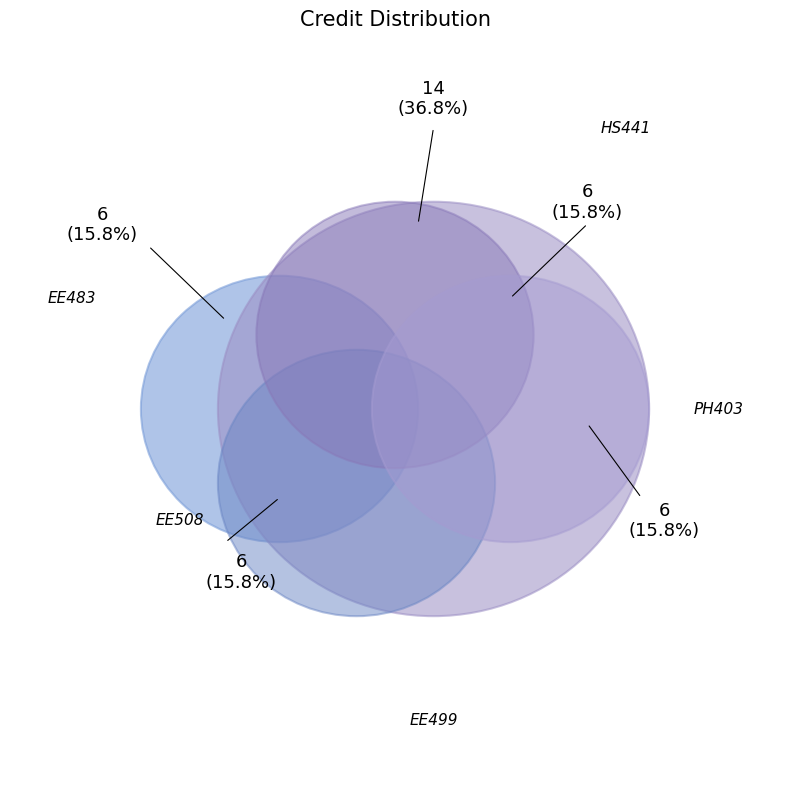

Does EE499 represent more than half of the total?

No